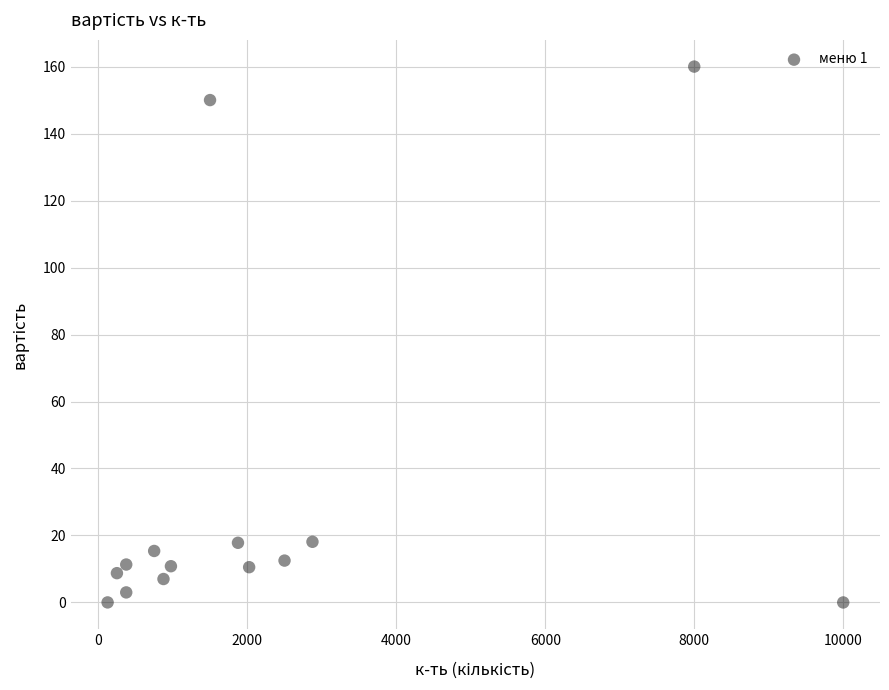

What is the range of X values (max minus min)?

9875.0